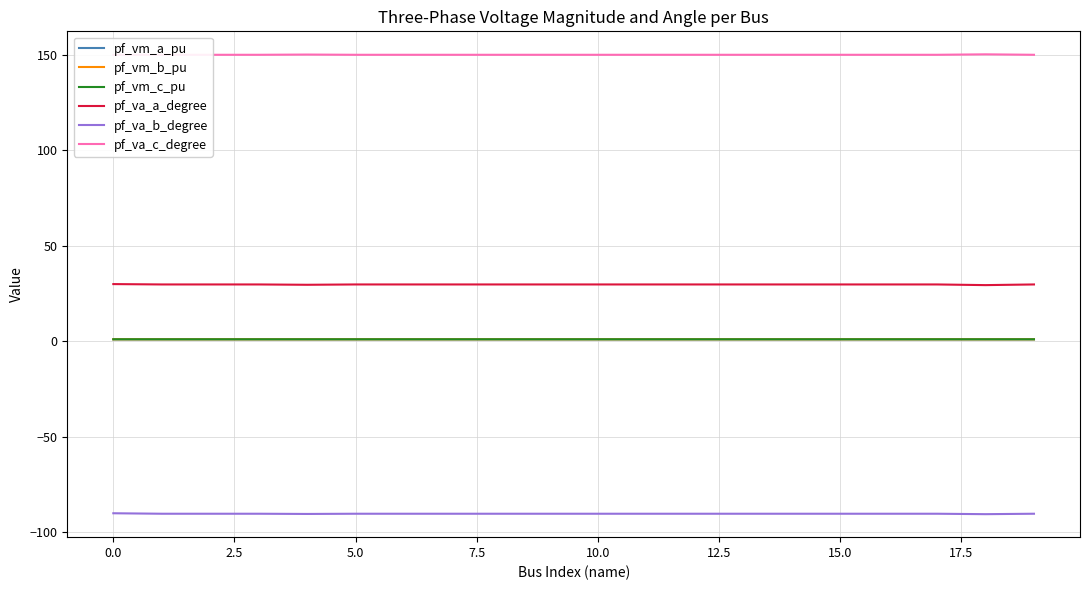

True or false: pf_va_a_degree has a value of 29.8 at 15.0.

True